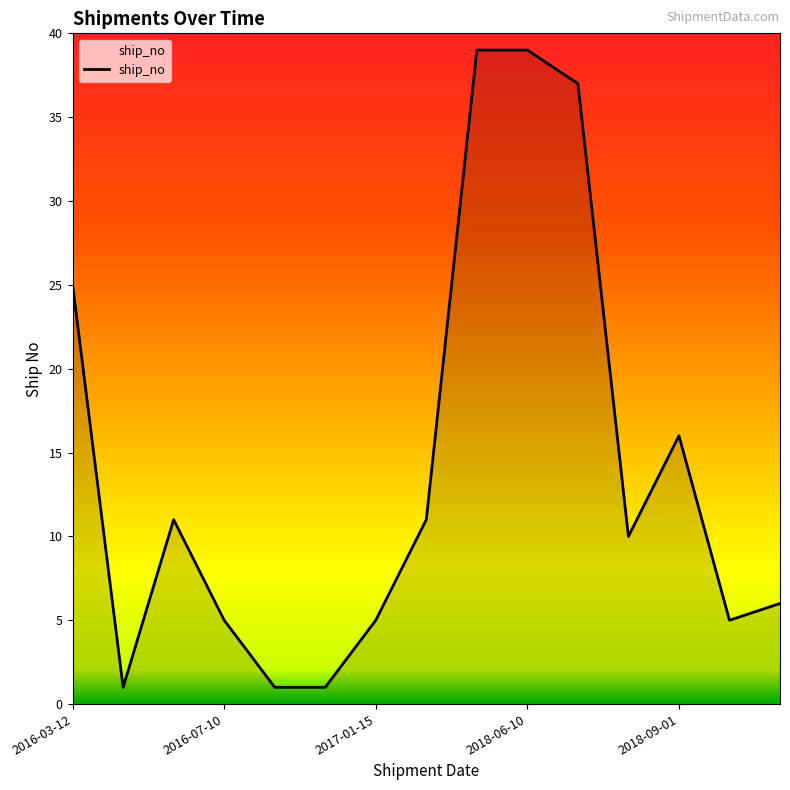

What is the greatest value displayed?

39